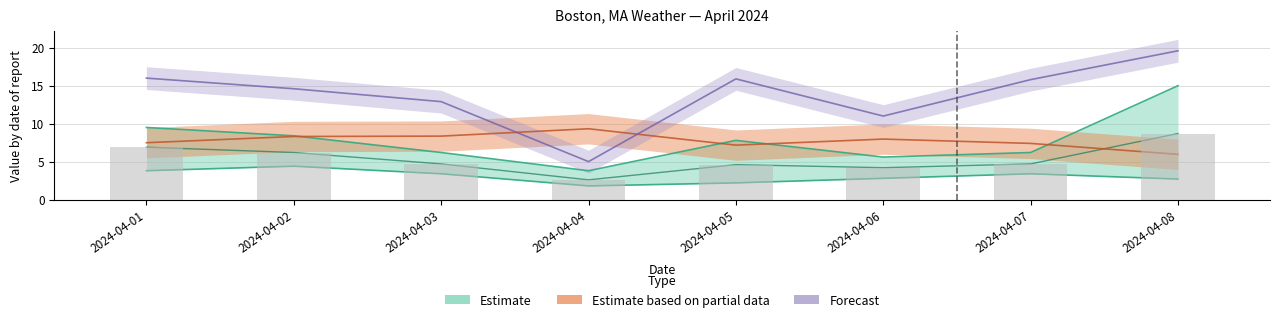

Does the chart contain stacked bars?

No